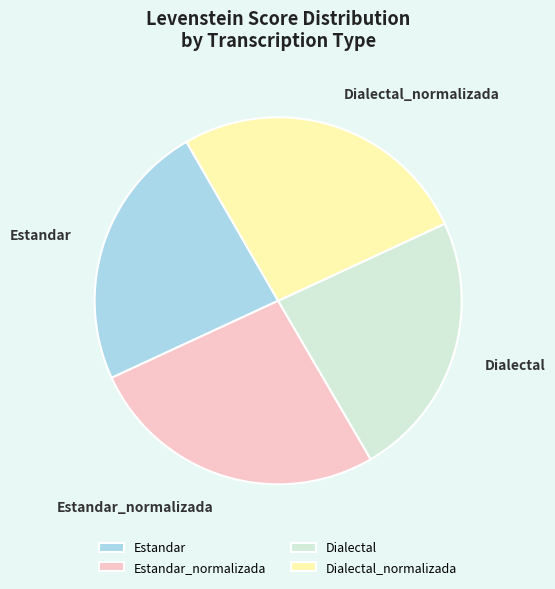

What is the ratio of the value at Dialectal_normalizada to the value at Estandar?

1.1